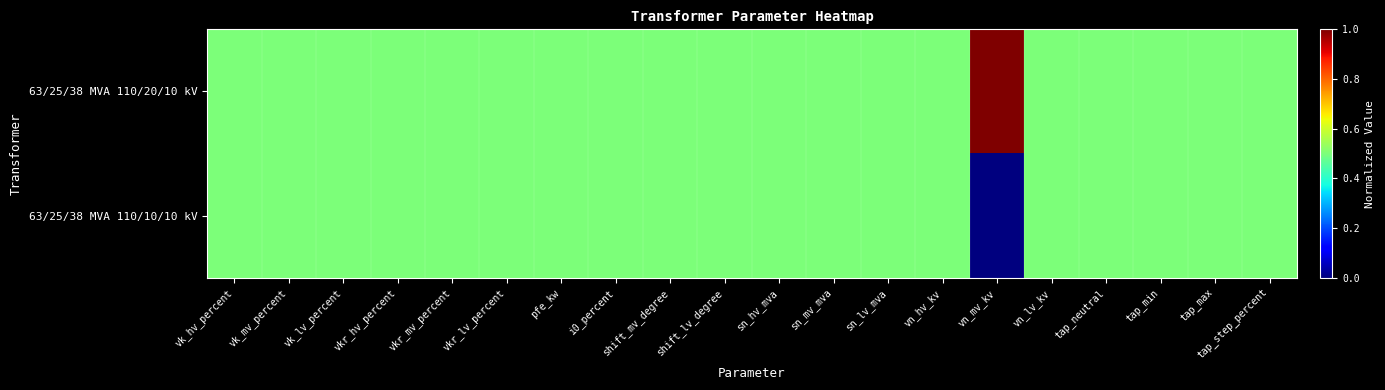

How many data points does each series have?

20